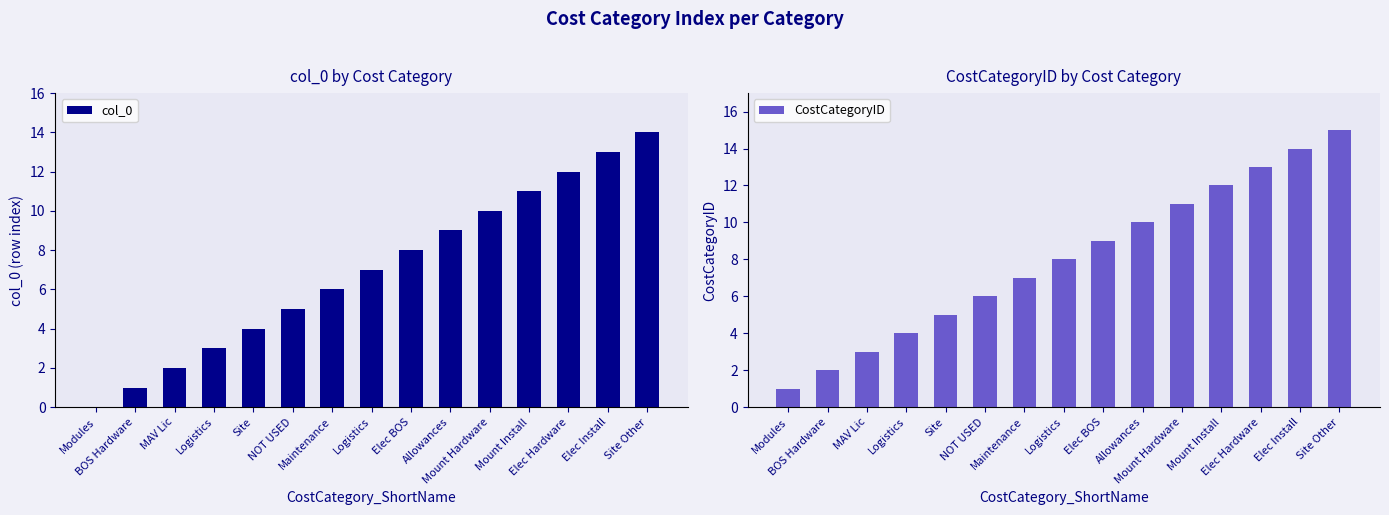

What is the total value across all series at MAV Lic?

5